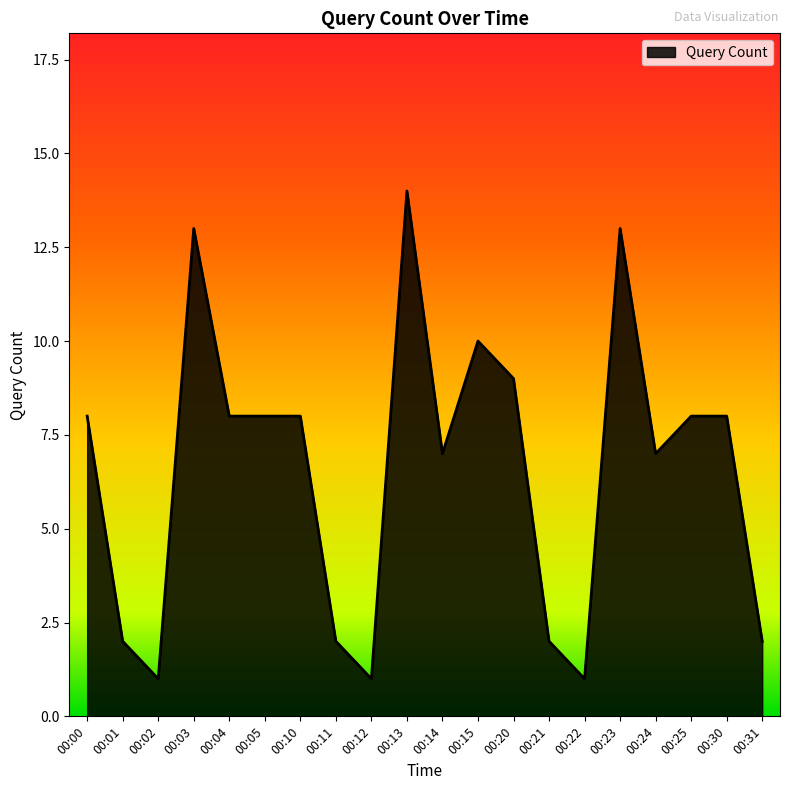

Is it true that the value at 00:31 is 3?

False